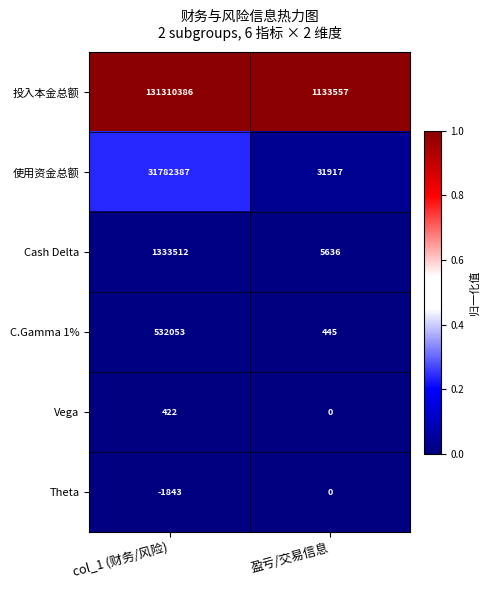

Rank the series by their maximum value, from highest to lowest.

投入本金总额, 使用资金总额, Cash Delta, C.Gamma 1%, Vega, Theta